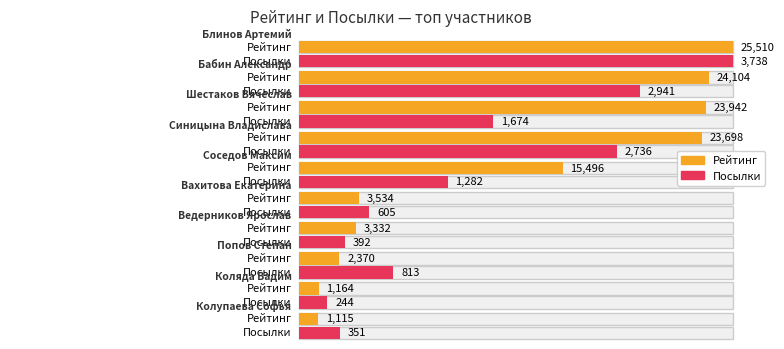

The value of Посылки at Ведерников Ярослав is 179. True or false?

False